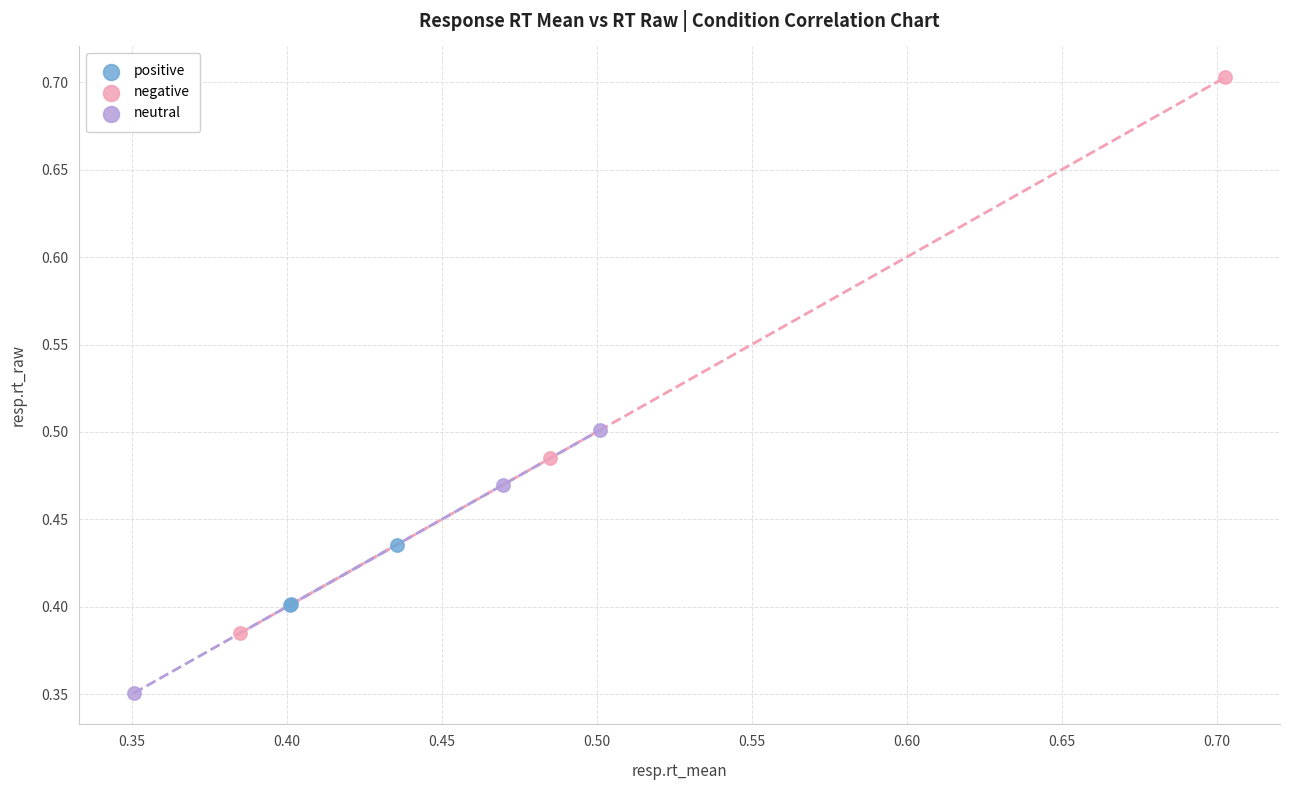

What are all the series names shown in the legend?

positive, negative, neutral